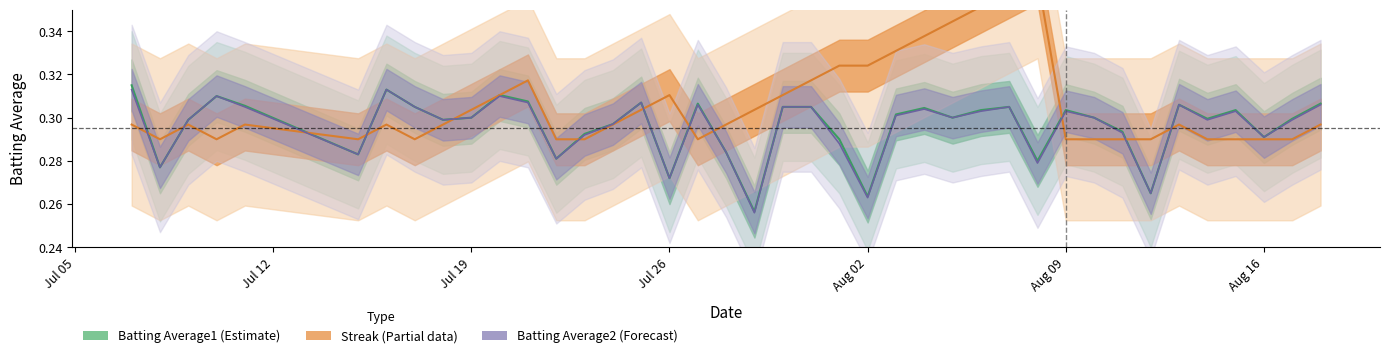

In Streak, how many points are higher than both neighbors (excluding endpoints)?

7